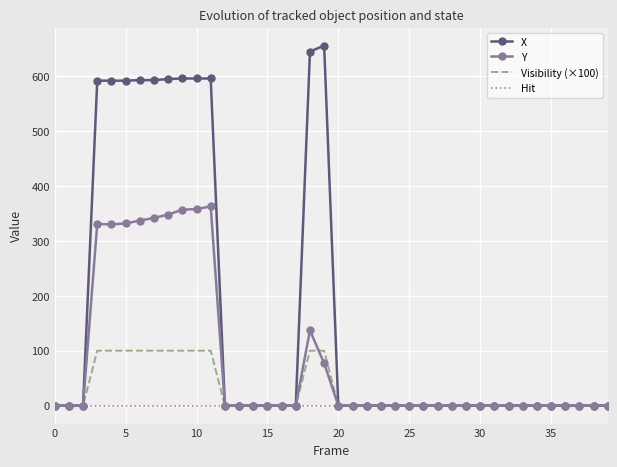

What are all the series names shown in the legend?

X, Y, Visibility (×100), Hit